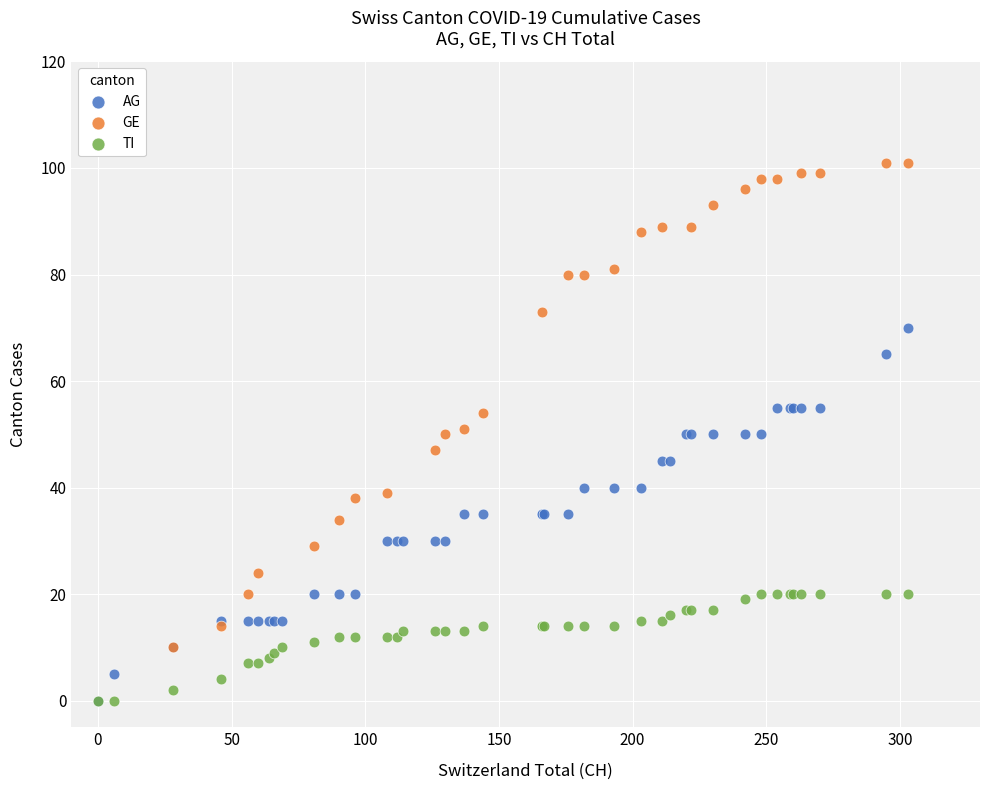

Which series has the widest spread of Y values?

GE